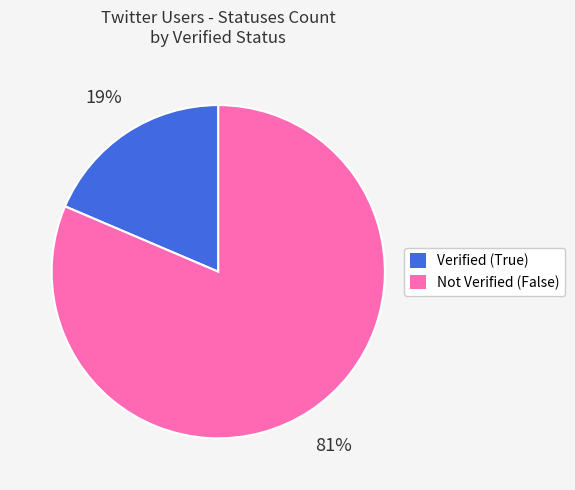

To the nearest percent, what is the average slice percentage?

50%